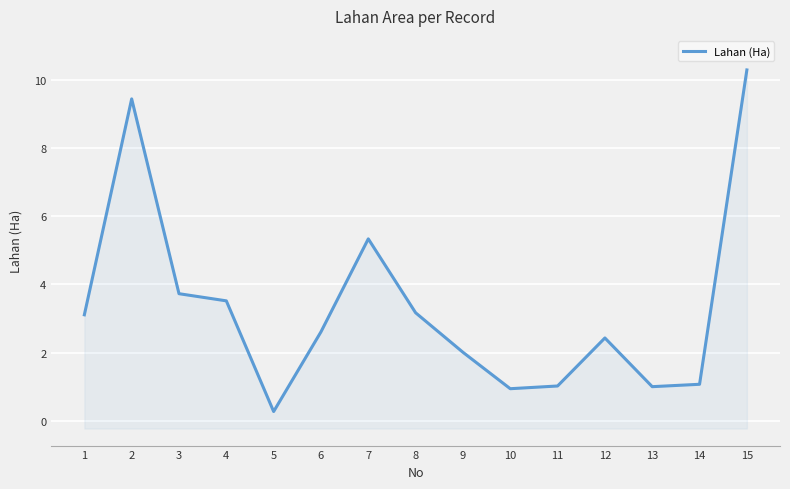

Rank the categories by value from highest to lowest.

15, 2, 7, 3, 4, 8, 1, 6, 12, 9, 14, 11, 13, 10, 5